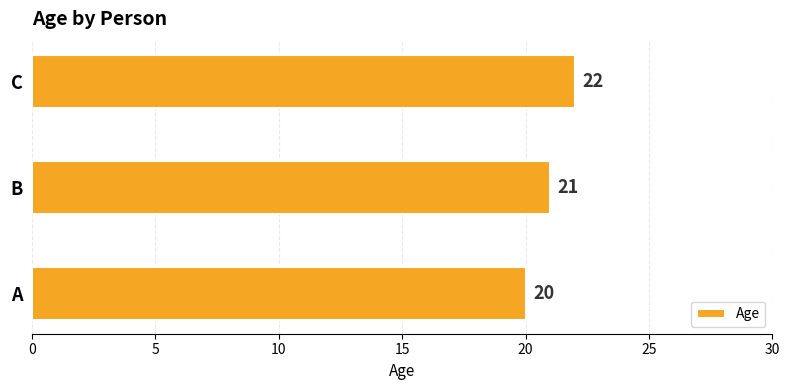

List the labels in order of value, smallest first.

A, B, C